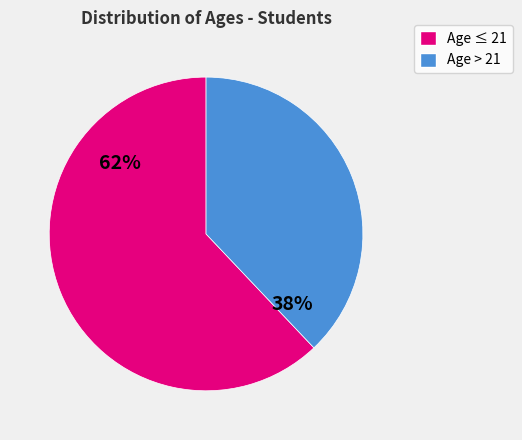

To the nearest percent, what is the average slice percentage?

50%